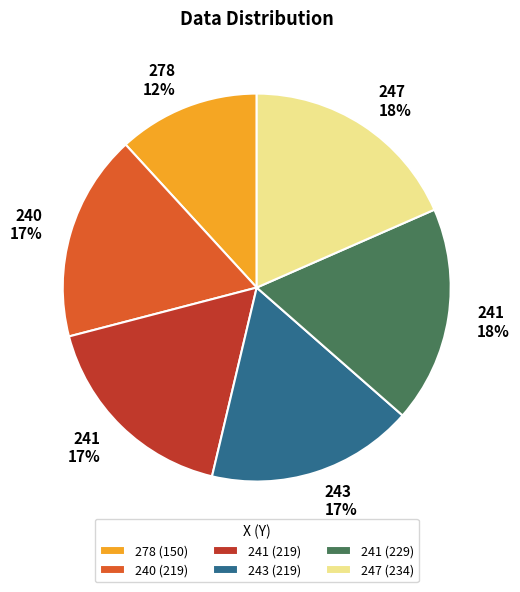

To the nearest percent, what is the average slice percentage?

17%